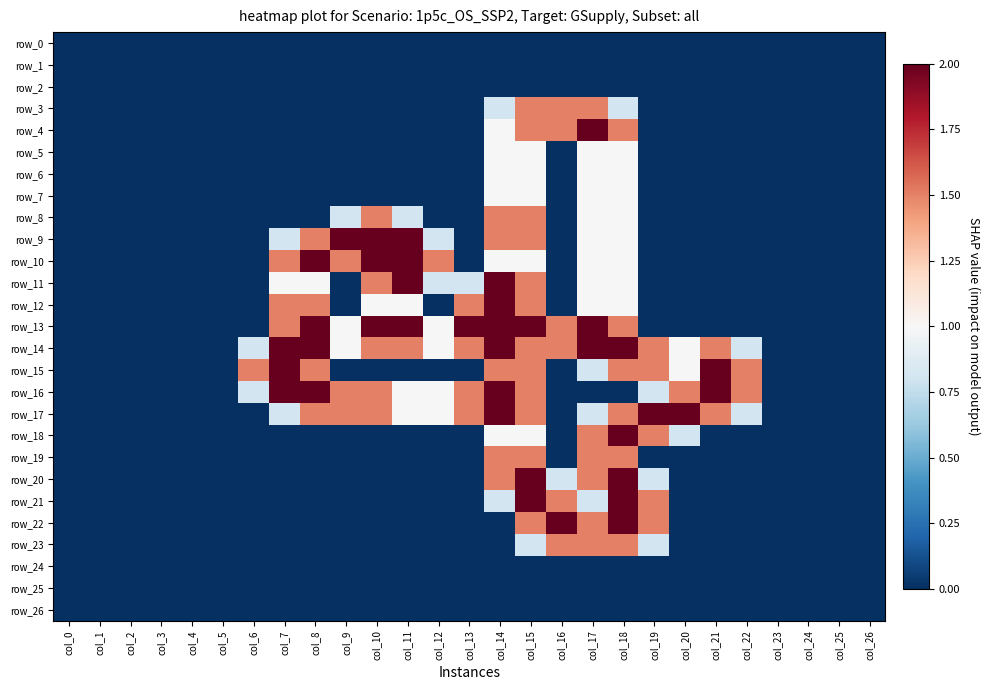

What is the total value across all series at col_7?

13.1